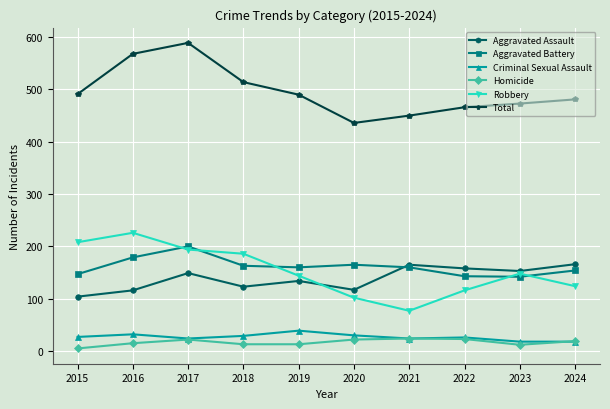

At which label does Robbery first exceed 148?

2015